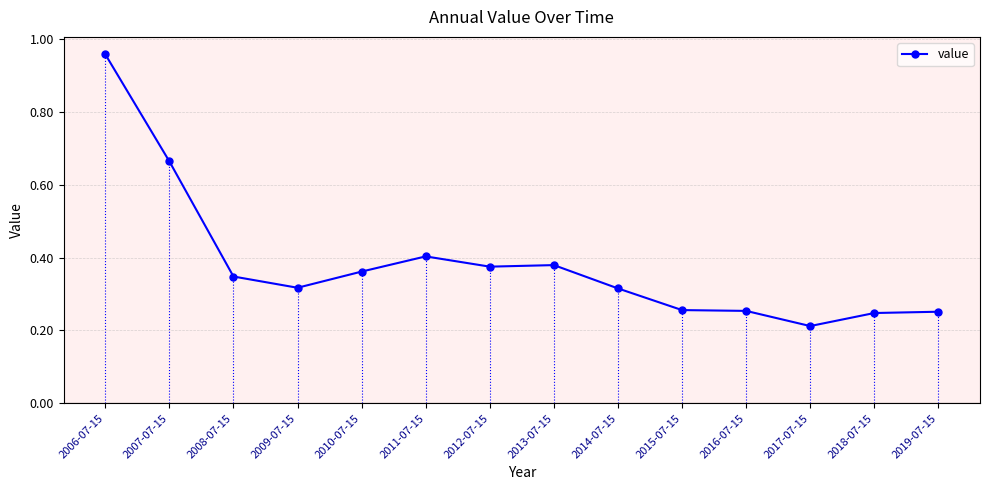

Does the chart display data point markers on the line(s)?

Yes